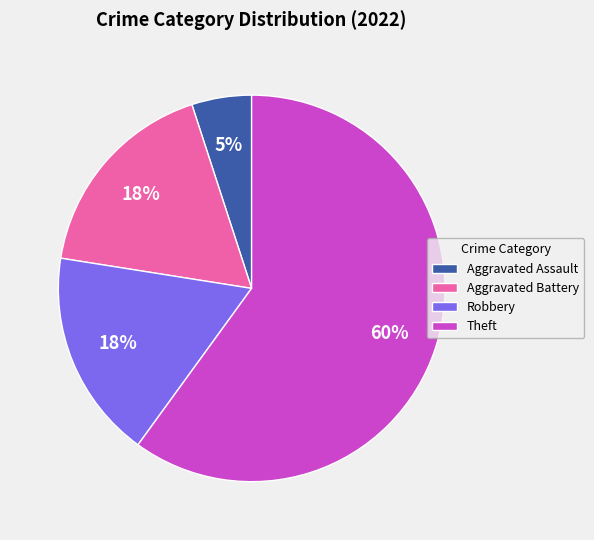

What is the largest slice in the pie chart?

Theft